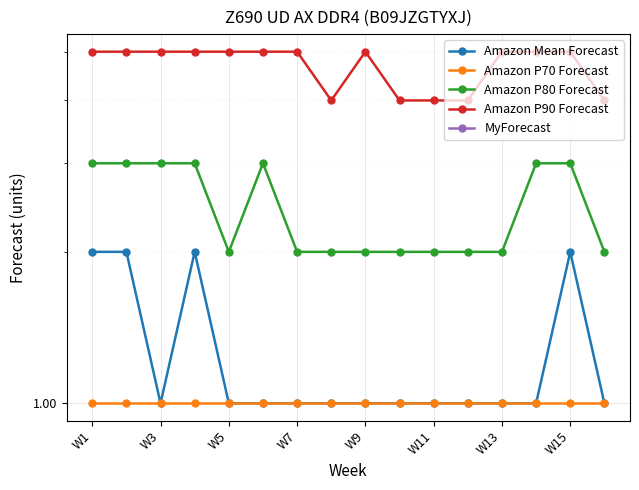

True or false: Amazon P70 Forecast has more than 0 points higher than both neighbors.

False